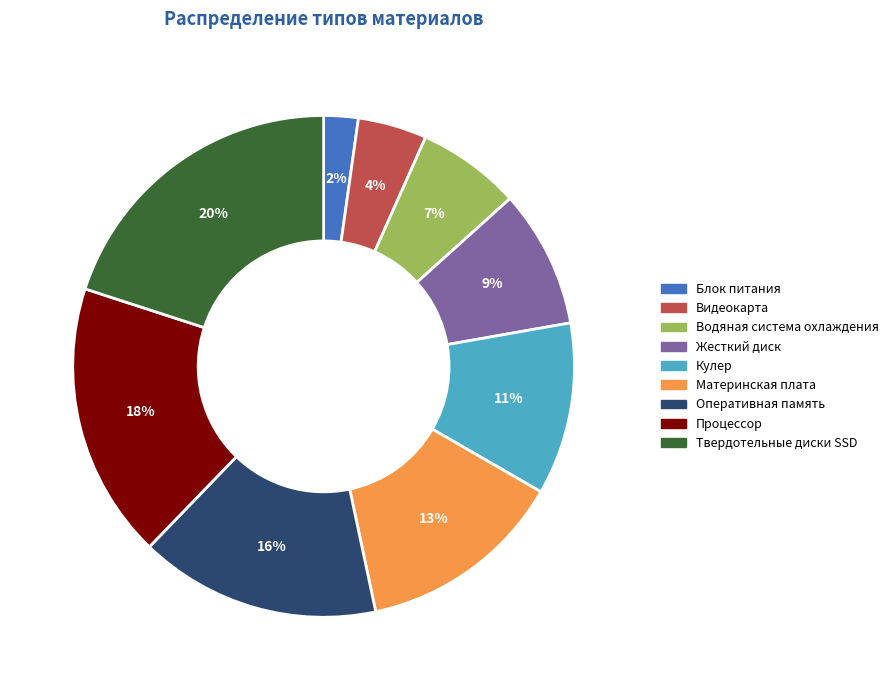

What is the ratio of the value at Материнская плата to the value at Твердотельные диски SSD?

0.7